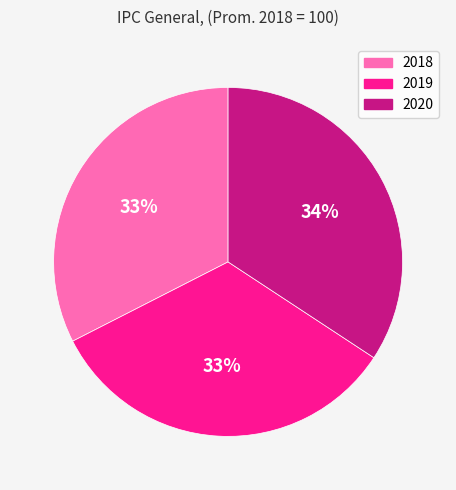

Is there any slice that represents more than half of the pie?

No